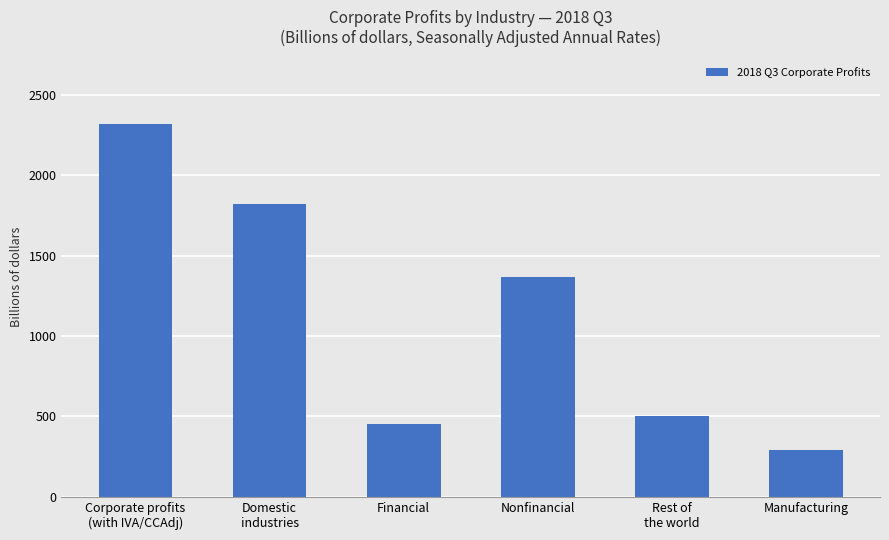

Which label corresponds to the largest value in the chart?

Corporate profits
(with IVA/CCAdj)